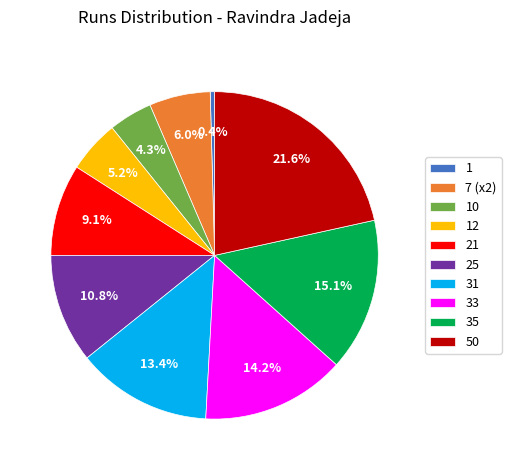

Is 21 the majority of the pie?

No